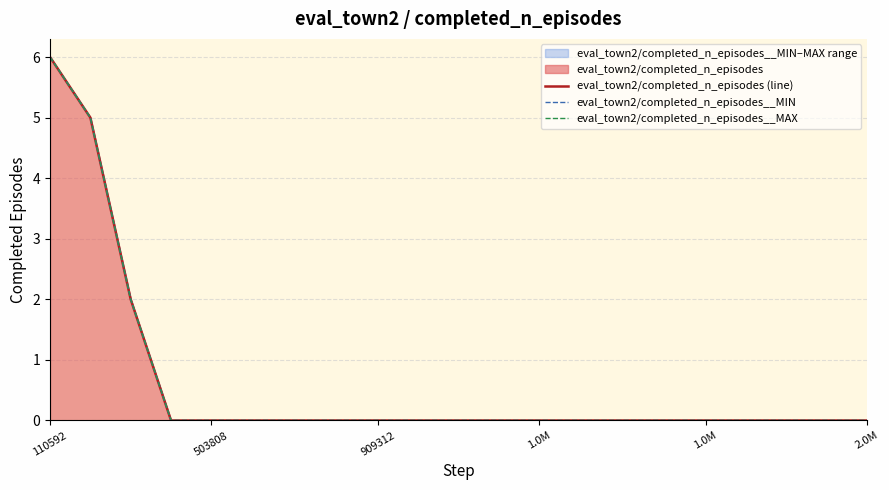

Does the chart display data point markers on the line(s)?

No